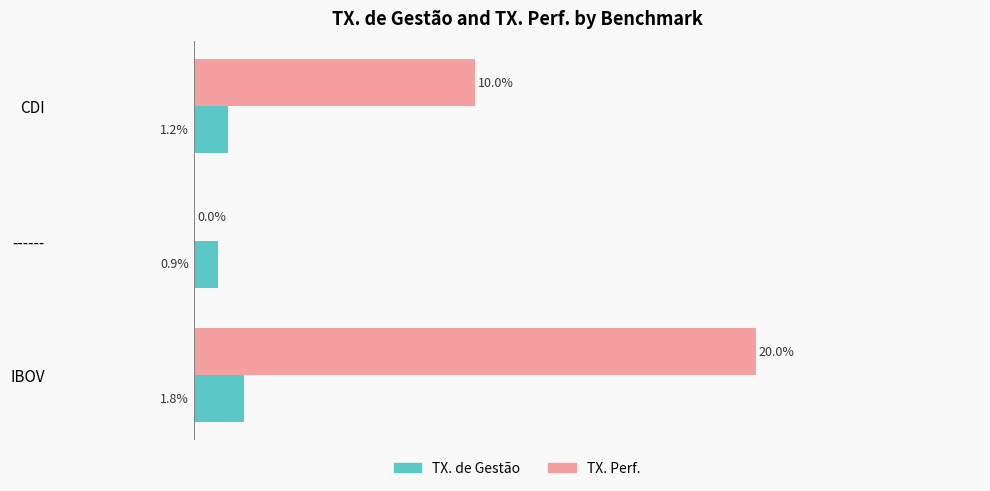

Rank the series by their average value, from highest to lowest.

TX. Perf., TX. de Gestão